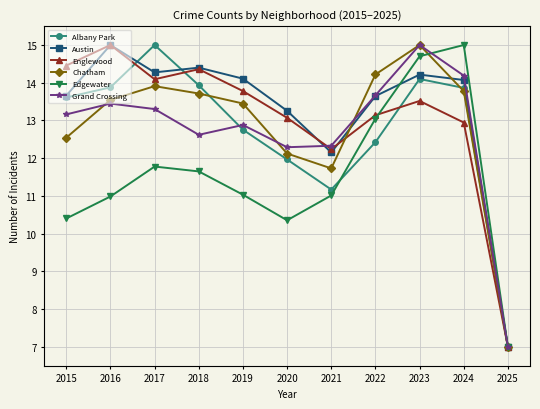

Between 2016 and 2018, which series saw the biggest shift?

Grand Crossing